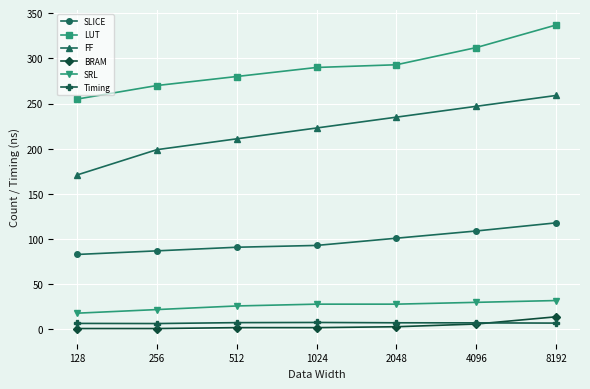

How many series are shown in this chart?

6